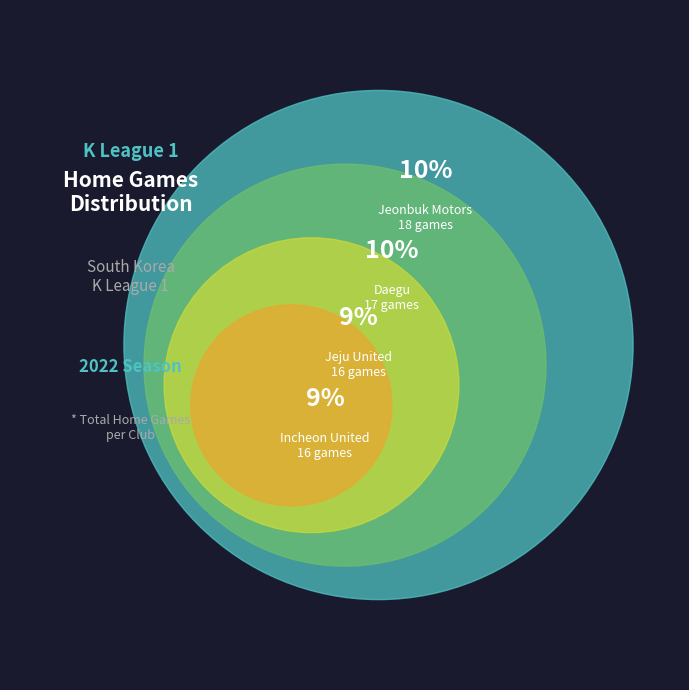

Which slice is the largest?

Jeonbuk Motors